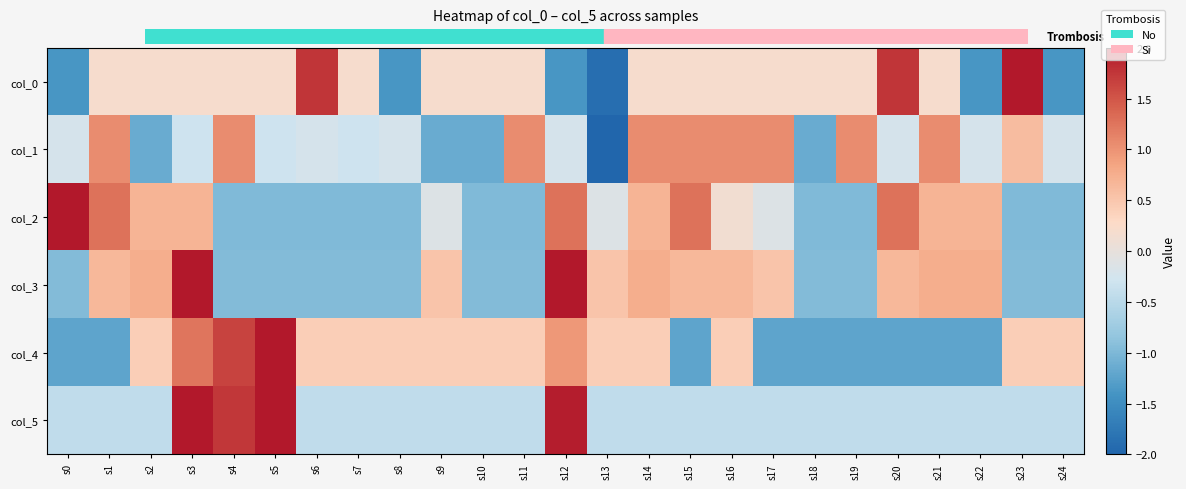

What is the total value across all series at s4?

2.7